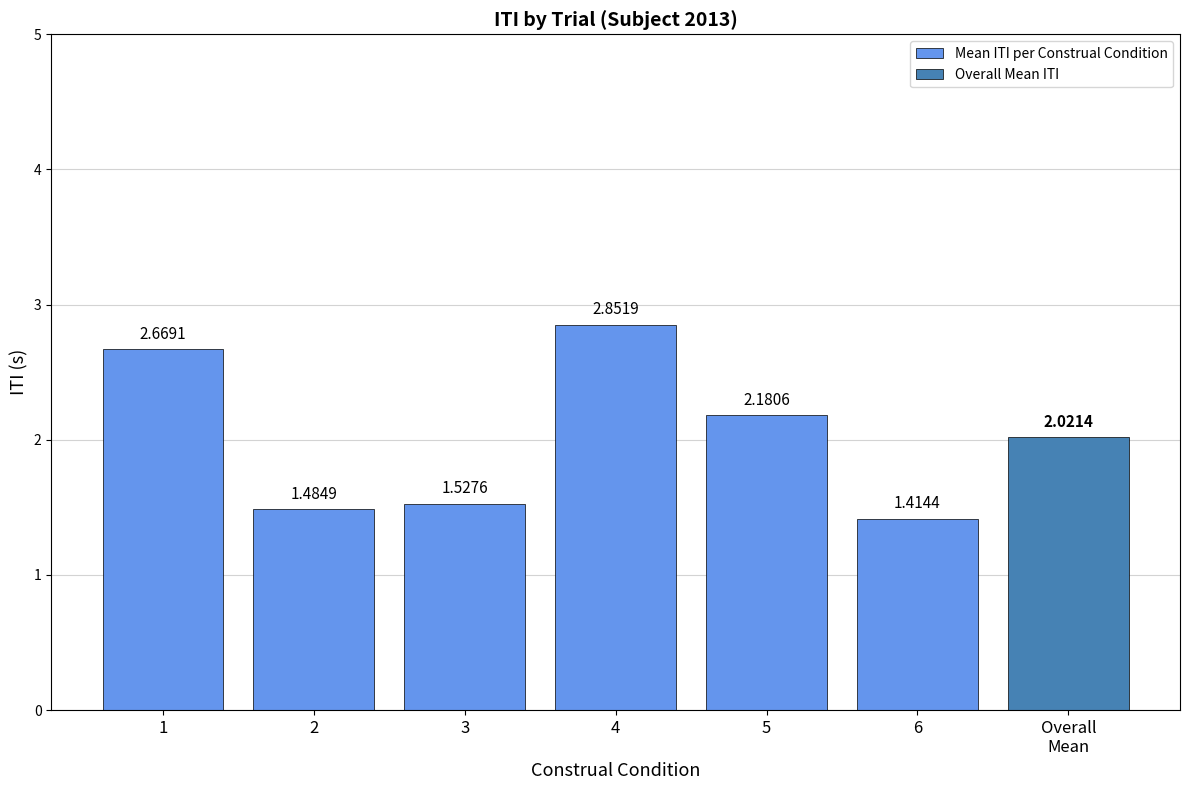

Rank the categories by value from lowest to highest.

6, 2, 3, 5, 1, 4